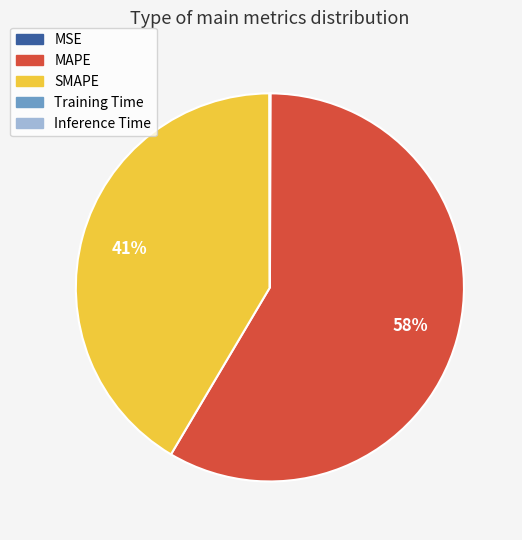

Which category has the biggest portion of the pie?

MAPE